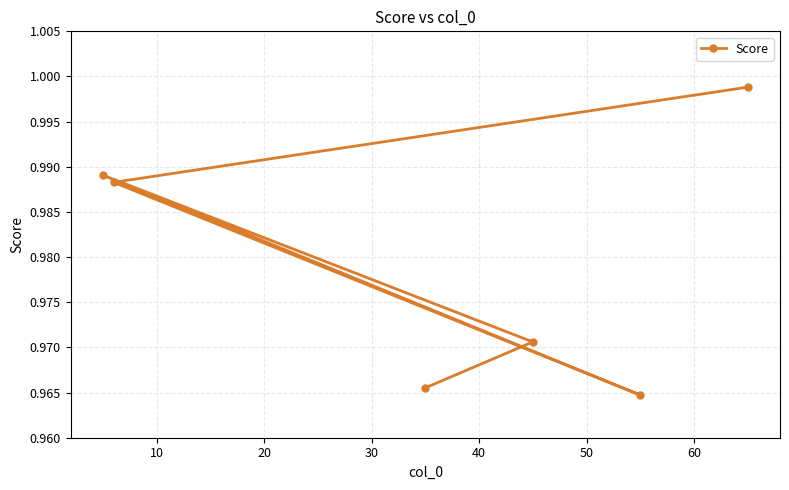

How many categories are shown in the chart?

6